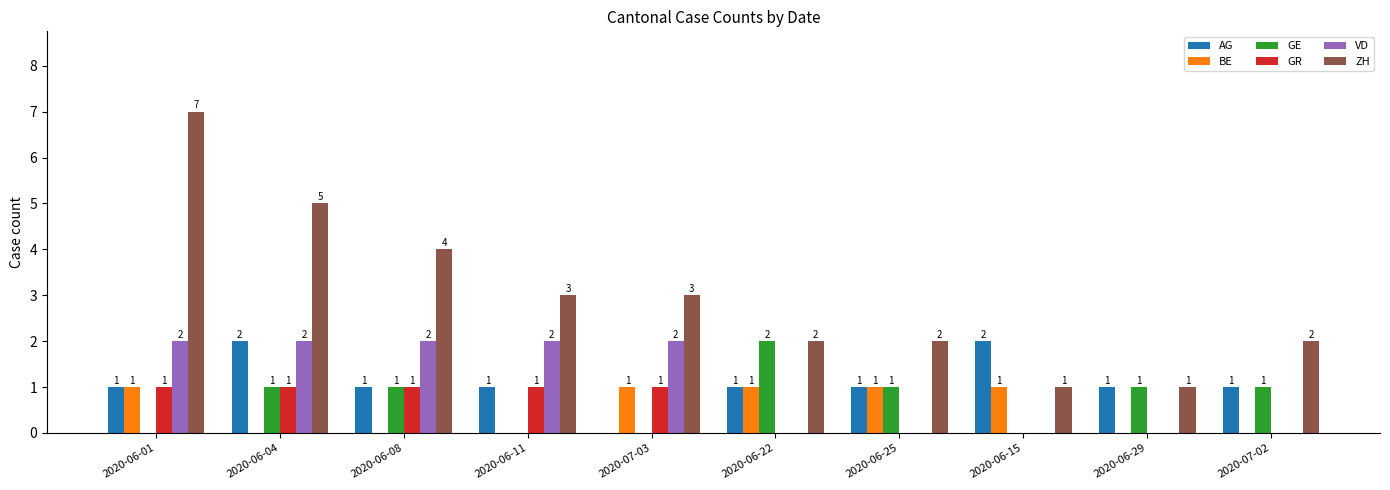

What is the maximum value shown in the chart?

7